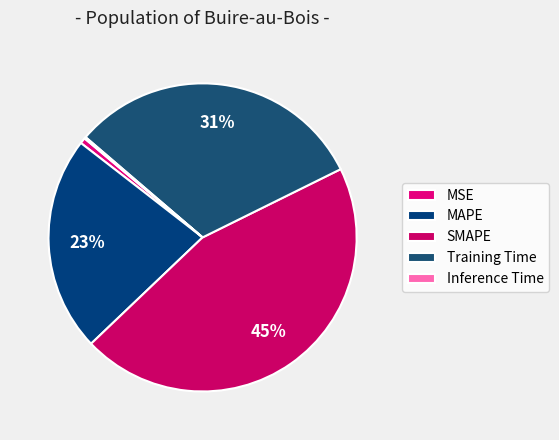

Combined, what portion of the pie is SMAPE and Training Time?

76.6%